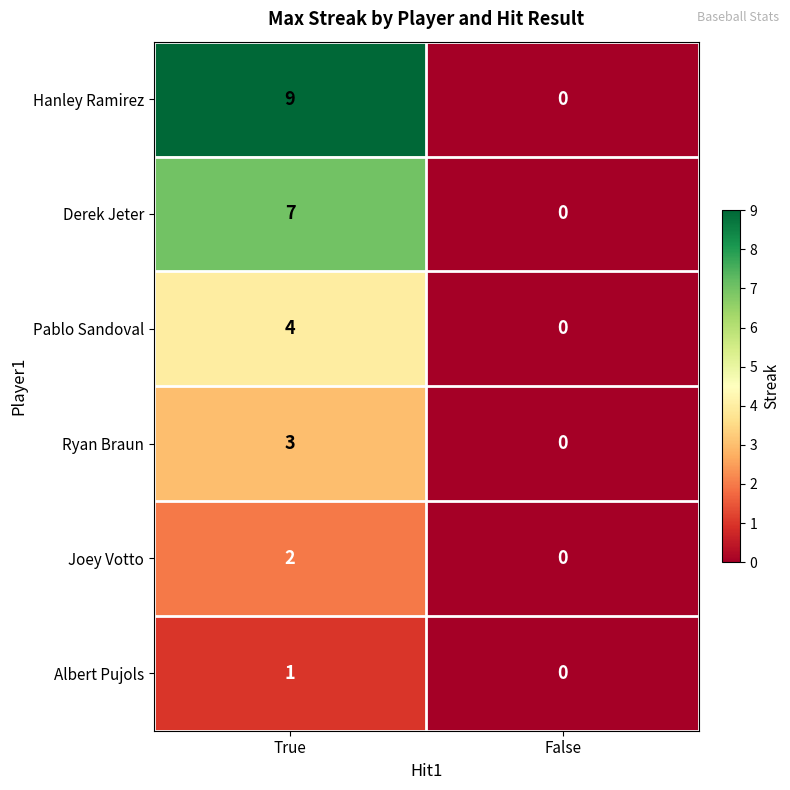

Rank the categories by Albert Pujols value from lowest to highest.

False, True